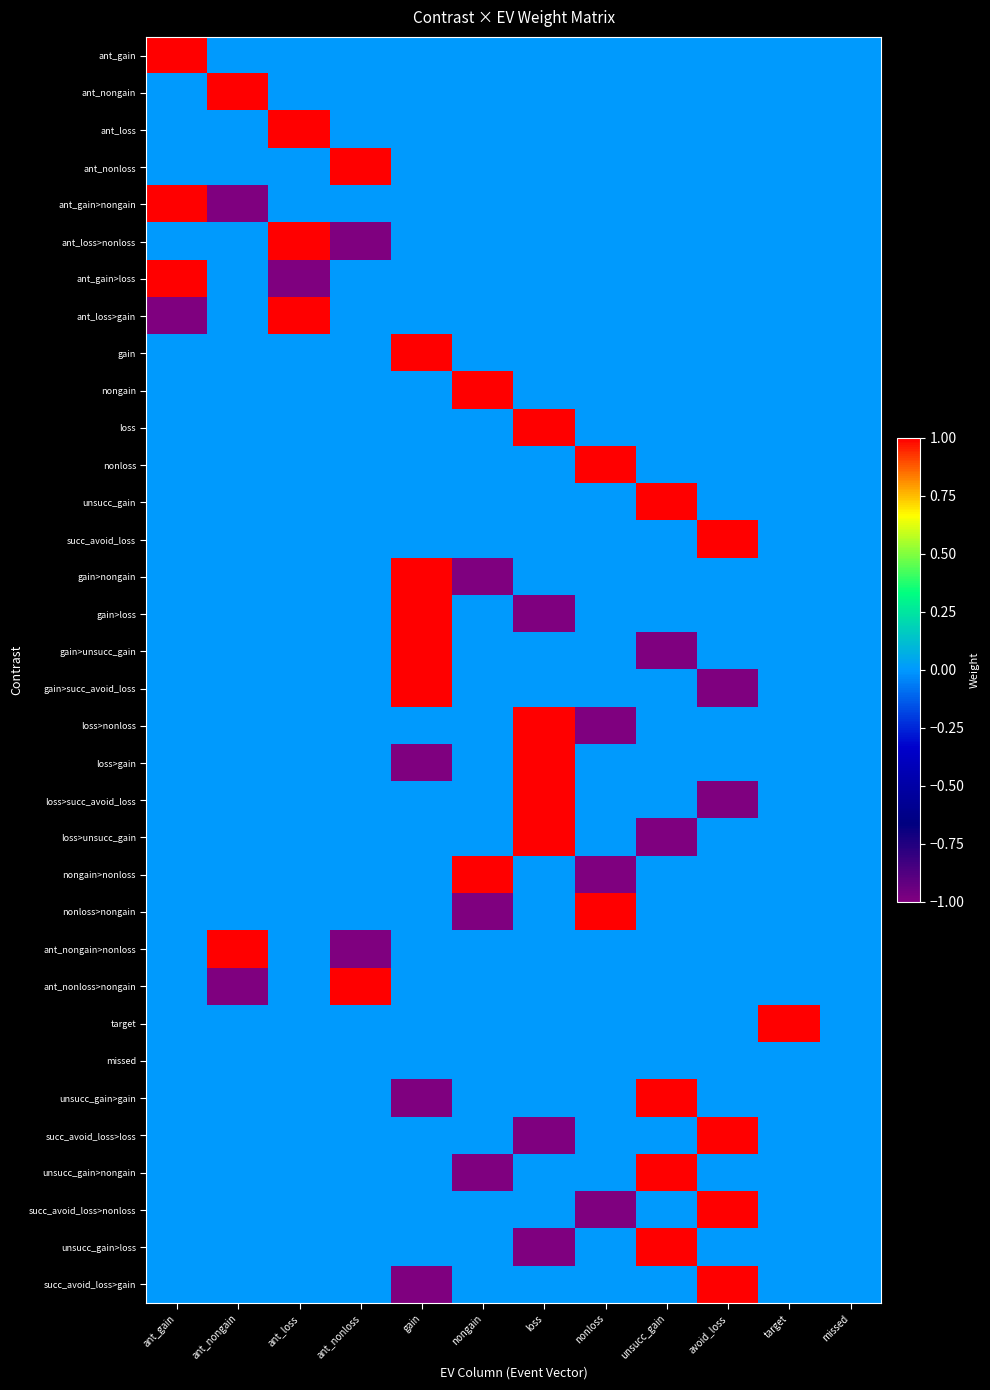

Reading right to left, transcribe all the data shown in this chart.

ant_gain: missed=0	target=0	avoid_loss=0	unsucc_gain=0	nonloss=0	loss=0	nongain=0	gain=0	ant_nonloss=0	ant_loss=0	ant_nongain=0	ant_gain=1
ant_nongain: missed=0	target=0	avoid_loss=0	unsucc_gain=0	nonloss=0	loss=0	nongain=0	gain=0	ant_nonloss=0	ant_loss=0	ant_nongain=1	ant_gain=0
ant_loss: missed=0	target=0	avoid_loss=0	unsucc_gain=0	nonloss=0	loss=0	nongain=0	gain=0	ant_nonloss=0	ant_loss=1	ant_nongain=0	ant_gain=0
ant_nonloss: missed=0	target=0	avoid_loss=0	unsucc_gain=0	nonloss=0	loss=0	nongain=0	gain=0	ant_nonloss=1	ant_loss=0	ant_nongain=0	ant_gain=0
ant_gain>nongain: missed=0	target=0	avoid_loss=0	unsucc_gain=0	nonloss=0	loss=0	nongain=0	gain=0	ant_nonloss=0	ant_loss=0	ant_nongain=-1	ant_gain=1
ant_loss>nonloss: missed=0	target=0	avoid_loss=0	unsucc_gain=0	nonloss=0	loss=0	nongain=0	gain=0	ant_nonloss=-1	ant_loss=1	ant_nongain=0	ant_gain=0
ant_gain>loss: missed=0	target=0	avoid_loss=0	unsucc_gain=0	nonloss=0	loss=0	nongain=0	gain=0	ant_nonloss=0	ant_loss=-1	ant_nongain=0	ant_gain=1
ant_loss>gain: missed=0	target=0	avoid_loss=0	unsucc_gain=0	nonloss=0	loss=0	nongain=0	gain=0	ant_nonloss=0	ant_loss=1	ant_nongain=0	ant_gain=-1
gain: missed=0	target=0	avoid_loss=0	unsucc_gain=0	nonloss=0	loss=0	nongain=0	gain=1	ant_nonloss=0	ant_loss=0	ant_nongain=0	ant_gain=0
nongain: missed=0	target=0	avoid_loss=0	unsucc_gain=0	nonloss=0	loss=0	nongain=1	gain=0	ant_nonloss=0	ant_loss=0	ant_nongain=0	ant_gain=0
loss: missed=0	target=0	avoid_loss=0	unsucc_gain=0	nonloss=0	loss=1	nongain=0	gain=0	ant_nonloss=0	ant_loss=0	ant_nongain=0	ant_gain=0
nonloss: missed=0	target=0	avoid_loss=0	unsucc_gain=0	nonloss=1	loss=0	nongain=0	gain=0	ant_nonloss=0	ant_loss=0	ant_nongain=0	ant_gain=0
unsucc_gain: missed=0	target=0	avoid_loss=0	unsucc_gain=1	nonloss=0	loss=0	nongain=0	gain=0	ant_nonloss=0	ant_loss=0	ant_nongain=0	ant_gain=0
succ_avoid_loss: missed=0	target=0	avoid_loss=1	unsucc_gain=0	nonloss=0	loss=0	nongain=0	gain=0	ant_nonloss=0	ant_loss=0	ant_nongain=0	ant_gain=0
gain>nongain: missed=0	target=0	avoid_loss=0	unsucc_gain=0	nonloss=0	loss=0	nongain=-1	gain=1	ant_nonloss=0	ant_loss=0	ant_nongain=0	ant_gain=0
gain>loss: missed=0	target=0	avoid_loss=0	unsucc_gain=0	nonloss=0	loss=-1	nongain=0	gain=1	ant_nonloss=0	ant_loss=0	ant_nongain=0	ant_gain=0
gain>unsucc_gain: missed=0	target=0	avoid_loss=0	unsucc_gain=-1	nonloss=0	loss=0	nongain=0	gain=1	ant_nonloss=0	ant_loss=0	ant_nongain=0	ant_gain=0
gain>succ_avoid_loss: missed=0	target=0	avoid_loss=-1	unsucc_gain=0	nonloss=0	loss=0	nongain=0	gain=1	ant_nonloss=0	ant_loss=0	ant_nongain=0	ant_gain=0
loss>nonloss: missed=0	target=0	avoid_loss=0	unsucc_gain=0	nonloss=-1	loss=1	nongain=0	gain=0	ant_nonloss=0	ant_loss=0	ant_nongain=0	ant_gain=0
loss>gain: missed=0	target=0	avoid_loss=0	unsucc_gain=0	nonloss=0	loss=1	nongain=0	gain=-1	ant_nonloss=0	ant_loss=0	ant_nongain=0	ant_gain=0
loss>succ_avoid_loss: missed=0	target=0	avoid_loss=-1	unsucc_gain=0	nonloss=0	loss=1	nongain=0	gain=0	ant_nonloss=0	ant_loss=0	ant_nongain=0	ant_gain=0
loss>unsucc_gain: missed=0	target=0	avoid_loss=0	unsucc_gain=-1	nonloss=0	loss=1	nongain=0	gain=0	ant_nonloss=0	ant_loss=0	ant_nongain=0	ant_gain=0
nongain>nonloss: missed=0	target=0	avoid_loss=0	unsucc_gain=0	nonloss=-1	loss=0	nongain=1	gain=0	ant_nonloss=0	ant_loss=0	ant_nongain=0	ant_gain=0
nonloss>nongain: missed=0	target=0	avoid_loss=0	unsucc_gain=0	nonloss=1	loss=0	nongain=-1	gain=0	ant_nonloss=0	ant_loss=0	ant_nongain=0	ant_gain=0
ant_nongain>nonloss: missed=0	target=0	avoid_loss=0	unsucc_gain=0	nonloss=0	loss=0	nongain=0	gain=0	ant_nonloss=-1	ant_loss=0	ant_nongain=1	ant_gain=0
ant_nonloss>nongain: missed=0	target=0	avoid_loss=0	unsucc_gain=0	nonloss=0	loss=0	nongain=0	gain=0	ant_nonloss=1	ant_loss=0	ant_nongain=-1	ant_gain=0
target: missed=0	target=1	avoid_loss=0	unsucc_gain=0	nonloss=0	loss=0	nongain=0	gain=0	ant_nonloss=0	ant_loss=0	ant_nongain=0	ant_gain=0
missed: missed=0	target=0	avoid_loss=0	unsucc_gain=0	nonloss=0	loss=0	nongain=0	gain=0	ant_nonloss=0	ant_loss=0	ant_nongain=0	ant_gain=0
unsucc_gain>gain: missed=0	target=0	avoid_loss=0	unsucc_gain=1	nonloss=0	loss=0	nongain=0	gain=-1	ant_nonloss=0	ant_loss=0	ant_nongain=0	ant_gain=0
succ_avoid_loss>loss: missed=0	target=0	avoid_loss=1	unsucc_gain=0	nonloss=0	loss=-1	nongain=0	gain=0	ant_nonloss=0	ant_loss=0	ant_nongain=0	ant_gain=0
unsucc_gain>nongain: missed=0	target=0	avoid_loss=0	unsucc_gain=1	nonloss=0	loss=0	nongain=-1	gain=0	ant_nonloss=0	ant_loss=0	ant_nongain=0	ant_gain=0
succ_avoid_loss>nonloss: missed=0	target=0	avoid_loss=1	unsucc_gain=0	nonloss=-1	loss=0	nongain=0	gain=0	ant_nonloss=0	ant_loss=0	ant_nongain=0	ant_gain=0
unsucc_gain>loss: missed=0	target=0	avoid_loss=0	unsucc_gain=1	nonloss=0	loss=-1	nongain=0	gain=0	ant_nonloss=0	ant_loss=0	ant_nongain=0	ant_gain=0
succ_avoid_loss>gain: missed=0	target=0	avoid_loss=1	unsucc_gain=0	nonloss=0	loss=0	nongain=0	gain=-1	ant_nonloss=0	ant_loss=0	ant_nongain=0	ant_gain=0